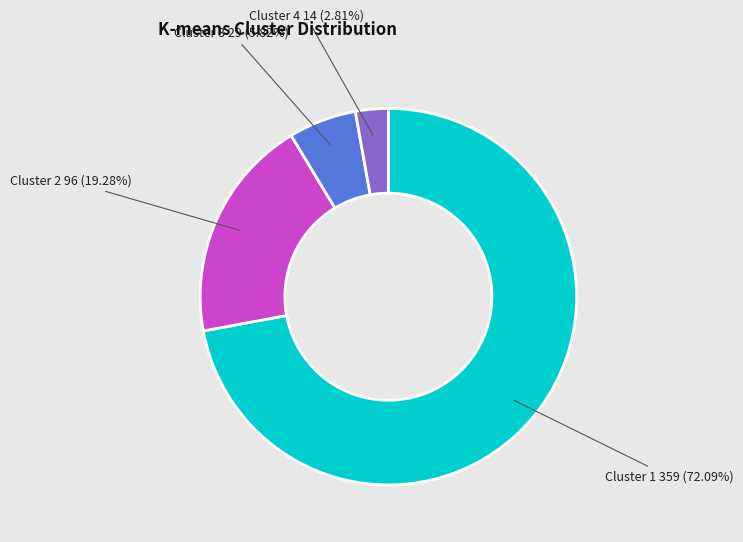

Count the number of slices in the pie.

4